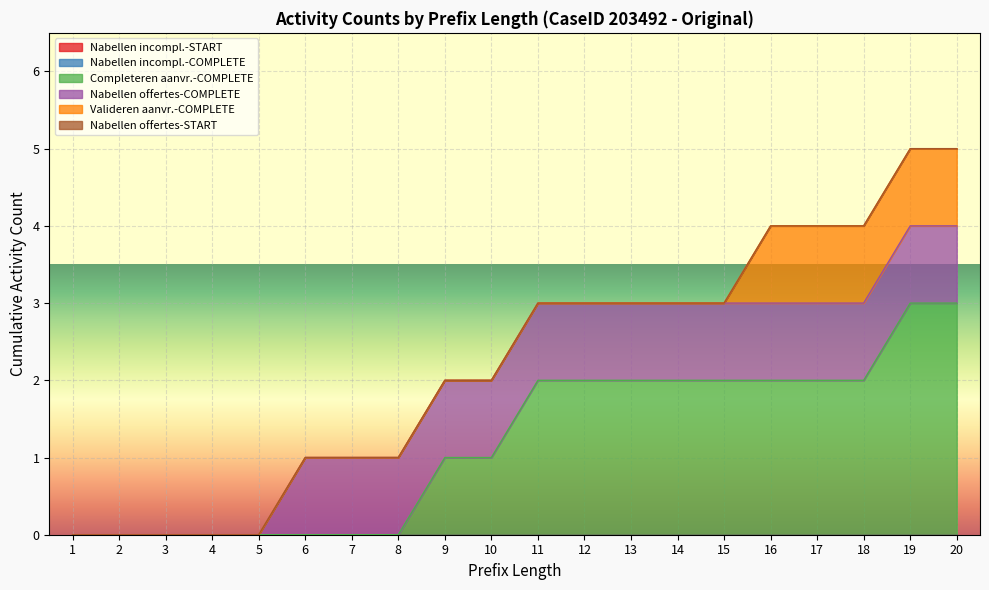

Which has a higher value, 10 or 5?

10